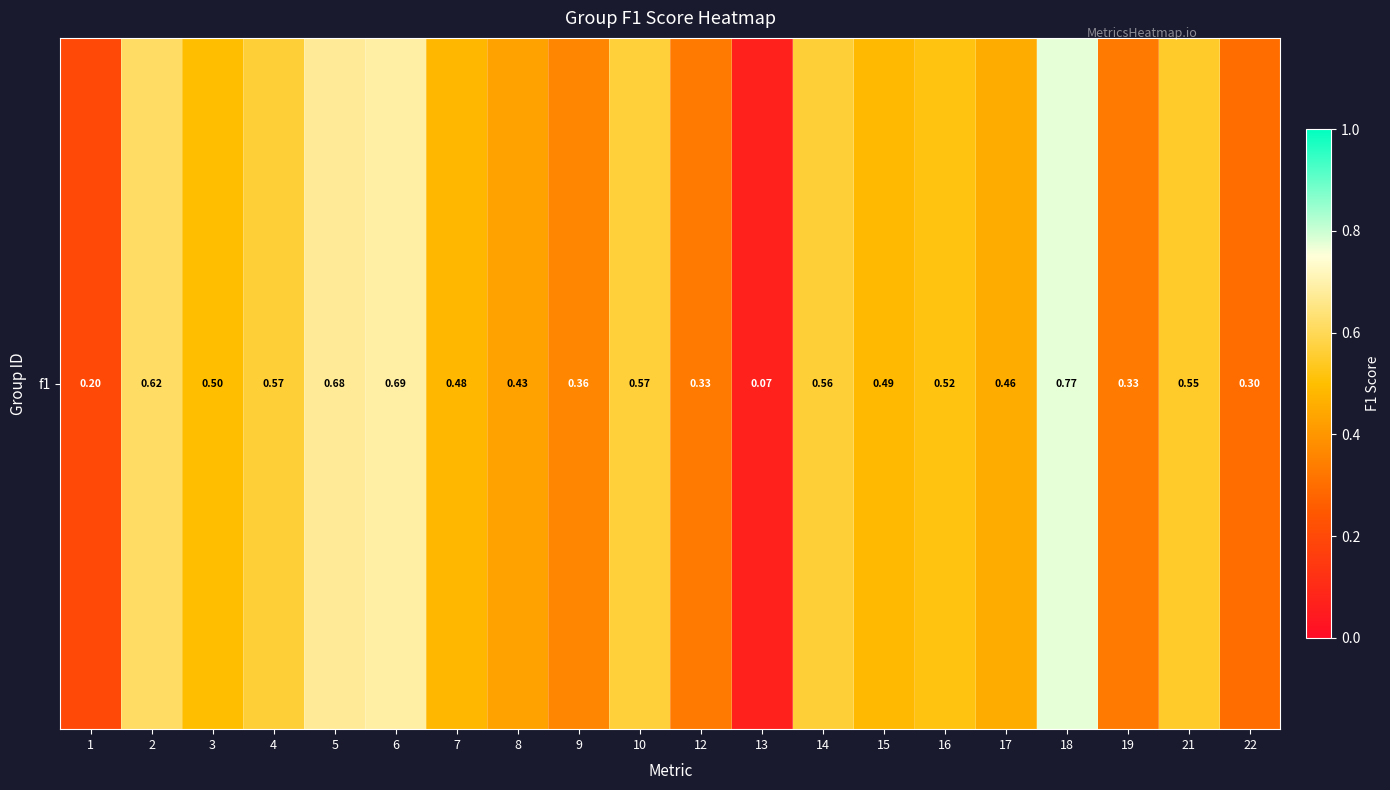

True or false: the data shows 0.8 at 18.

True